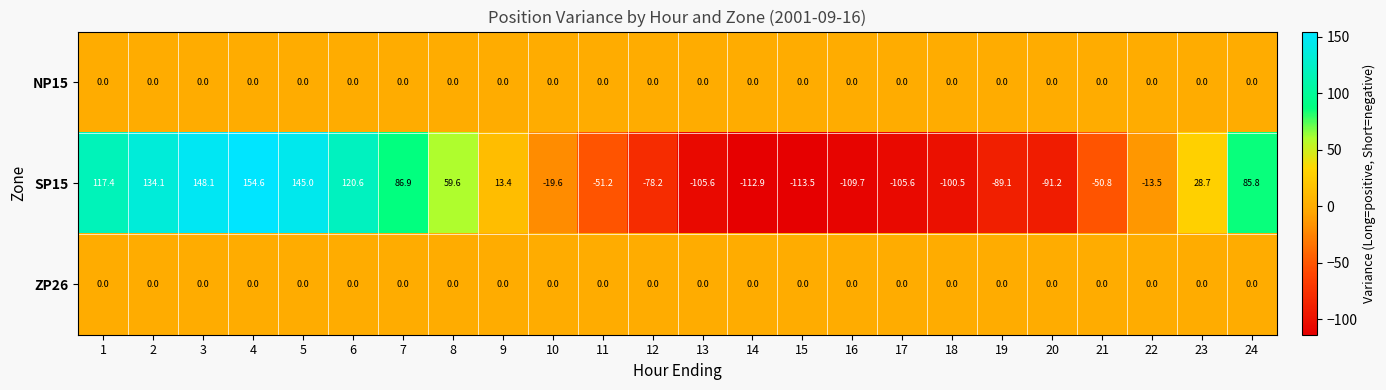

Is the value of NP15 at 9 greater than the value of SP15 at 13?

Yes